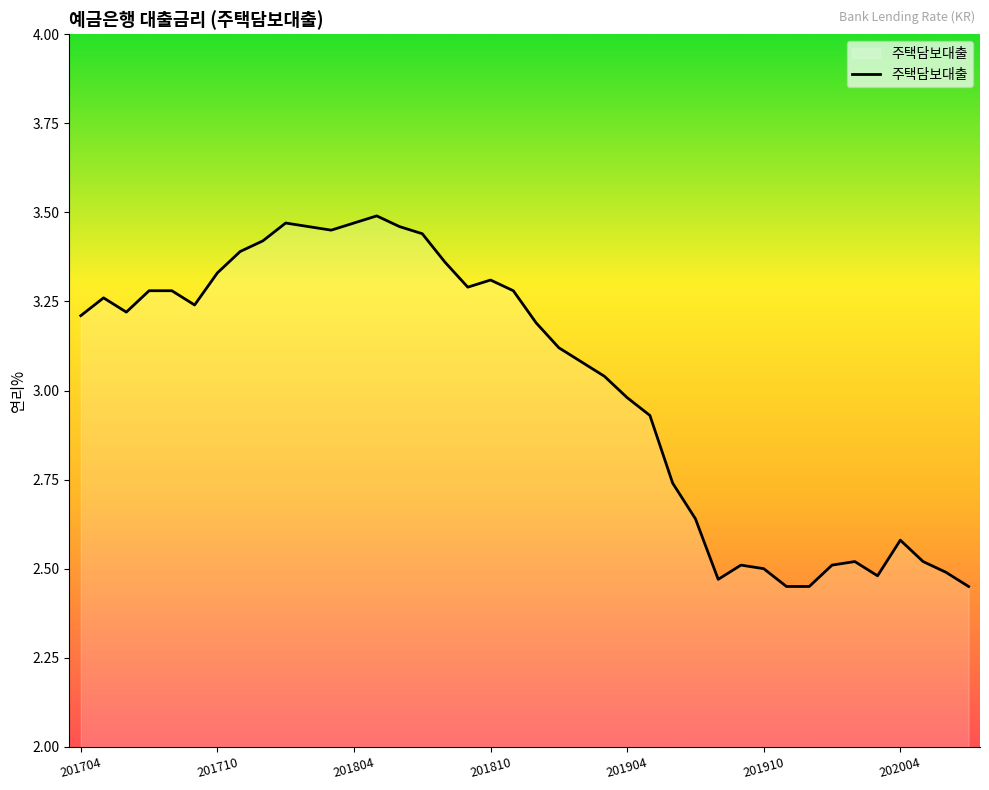

What is the difference between the maximum and minimum values?

1.0